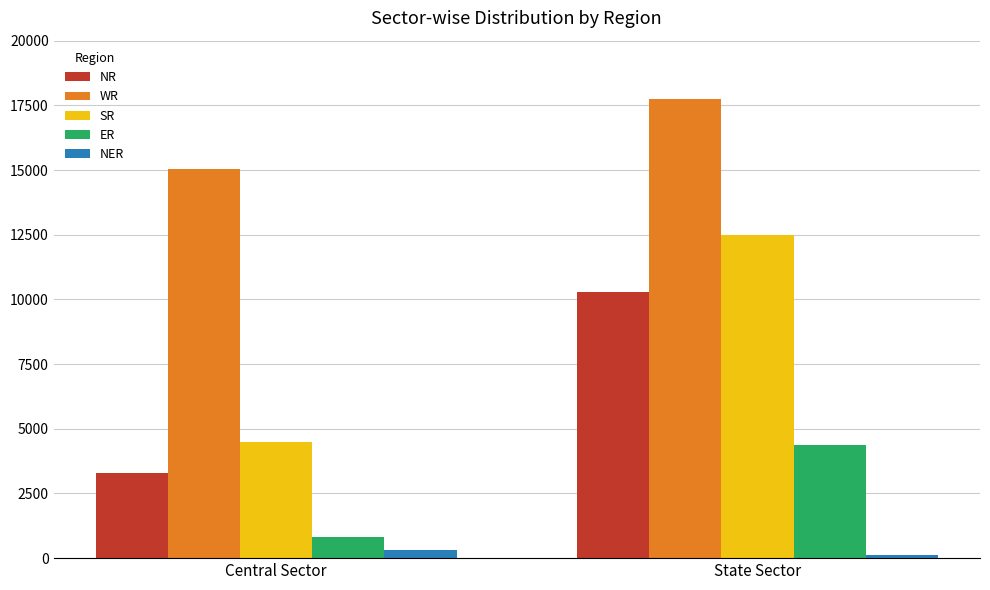

Which series changed the most between Central Sector and State Sector?

SR